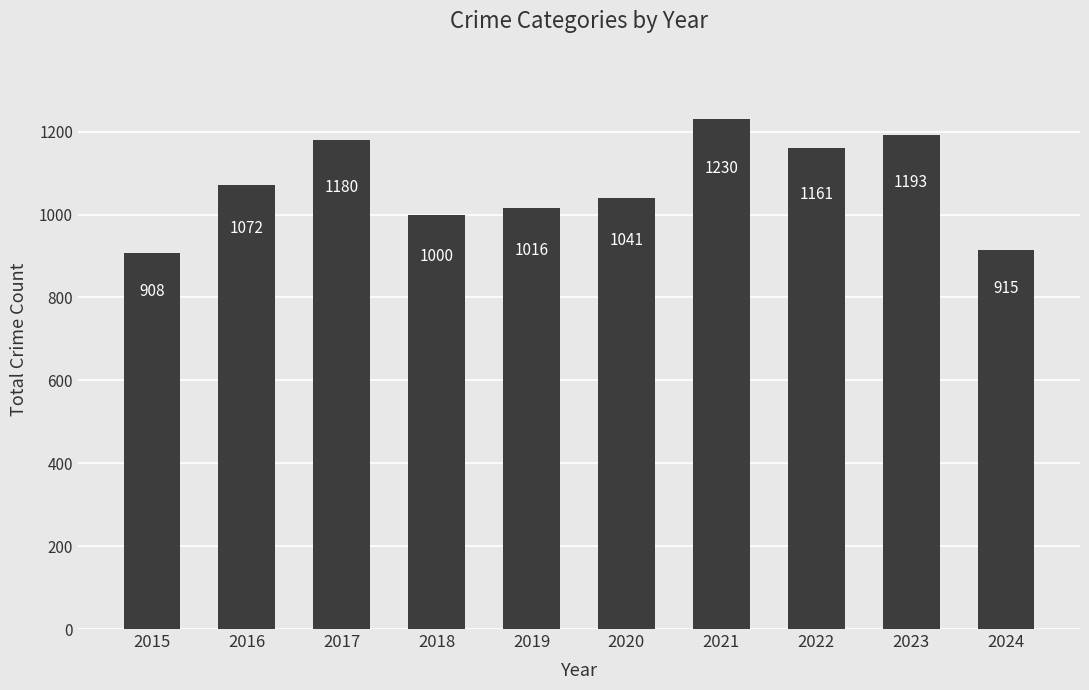

What is the value of the 3rd bar from the left?

1180